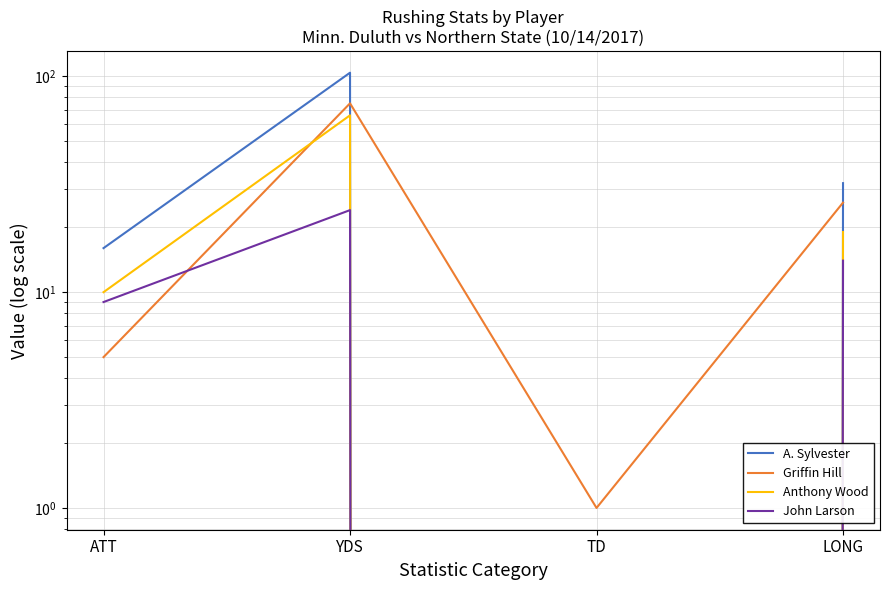

At which category does Griffin Hill reach its first local valley?

TD